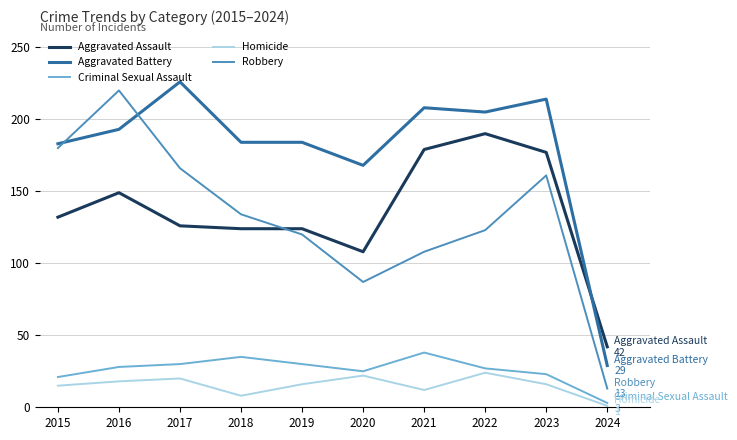

Rank the series at 2018 from highest to lowest value.

Aggravated Battery, Robbery, Aggravated Assault, Criminal Sexual Assault, Homicide